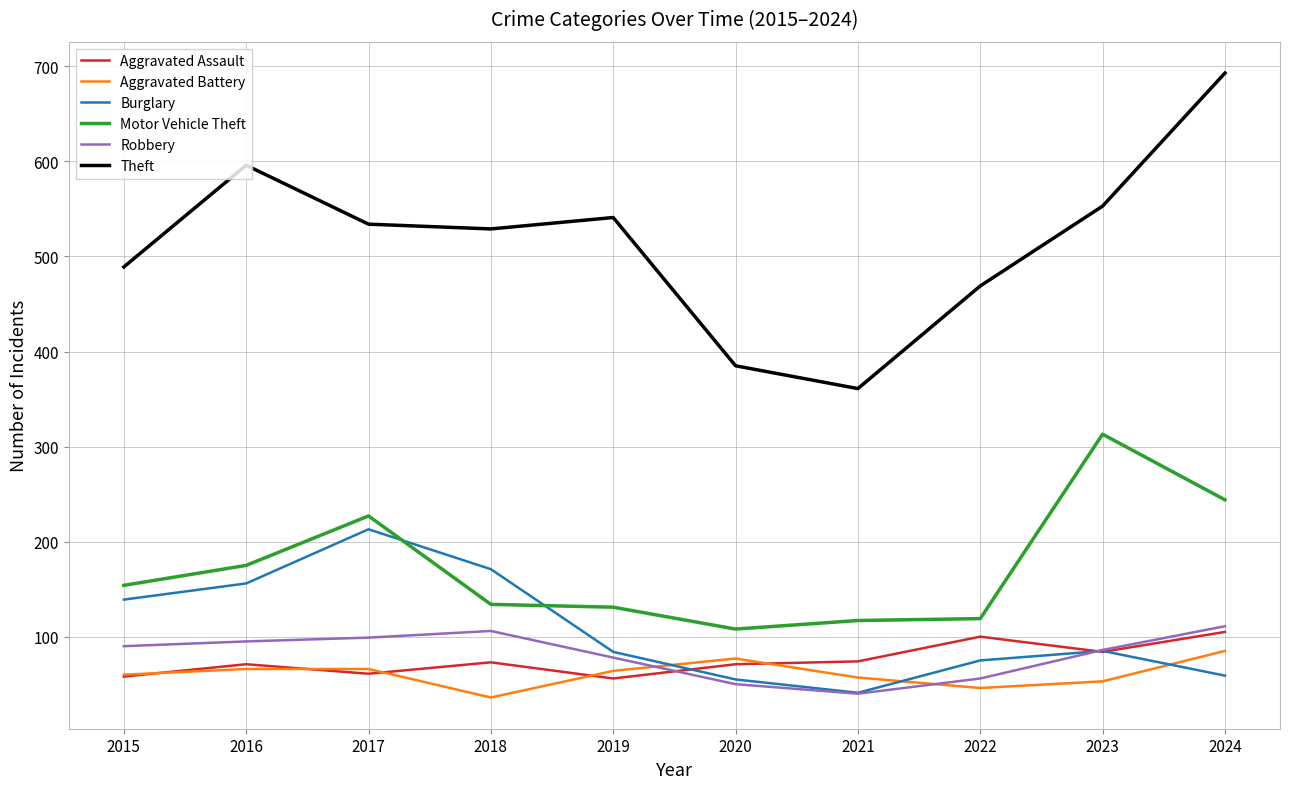

How many categories are shown in the chart?

10